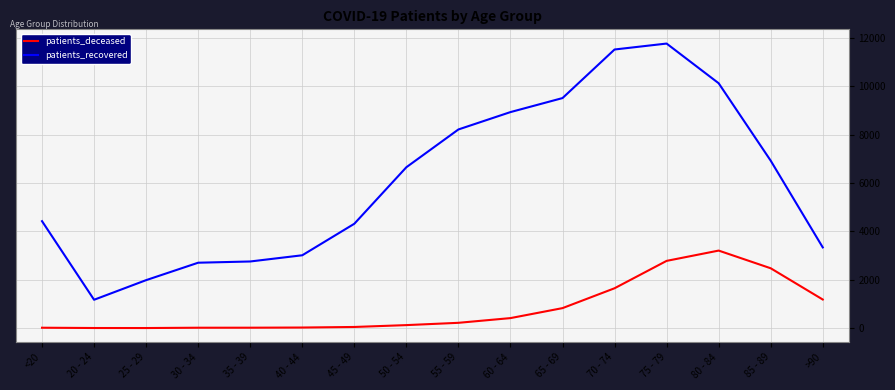

Rank the series by their maximum value, from lowest to highest.

patients_deceased, patients_recovered